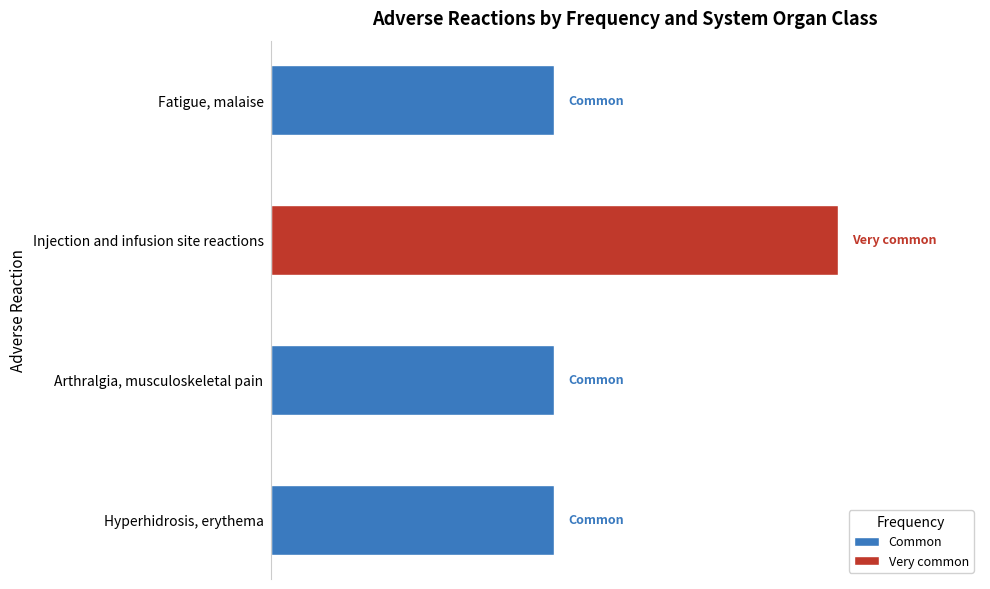

What is the label of the 2nd bar from the left?

Arthralgia, musculoskeletal pain